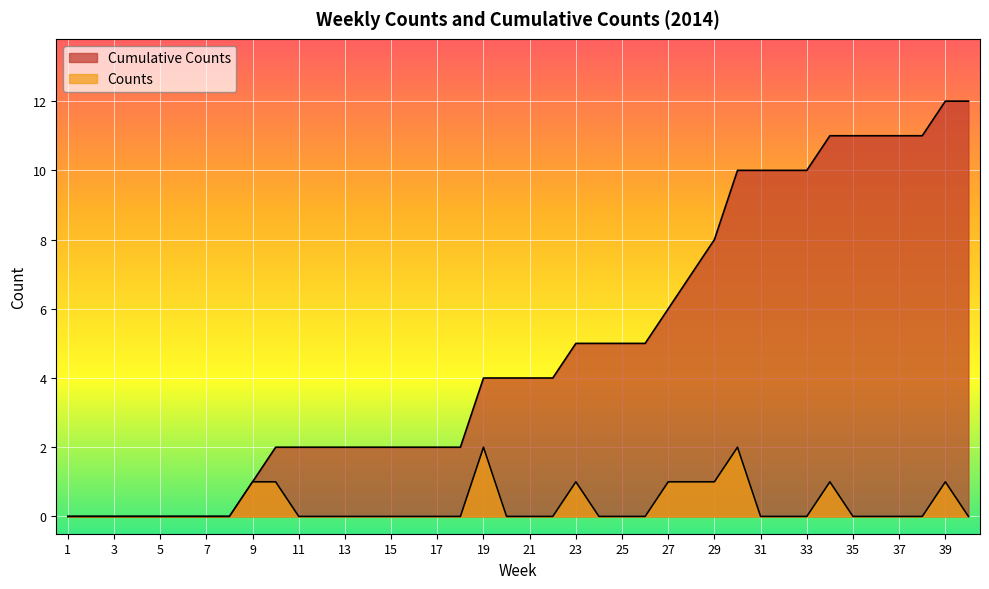

Between 22 and 14, which is larger?

22